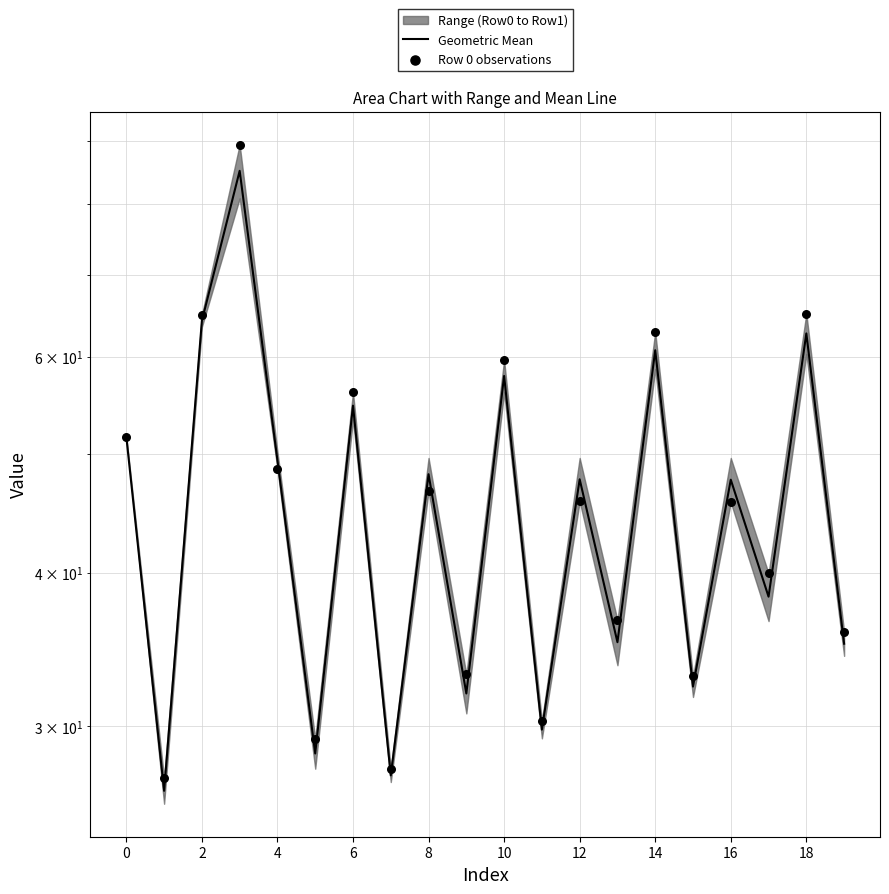

At how many categories does at least one series exceed 57?

5